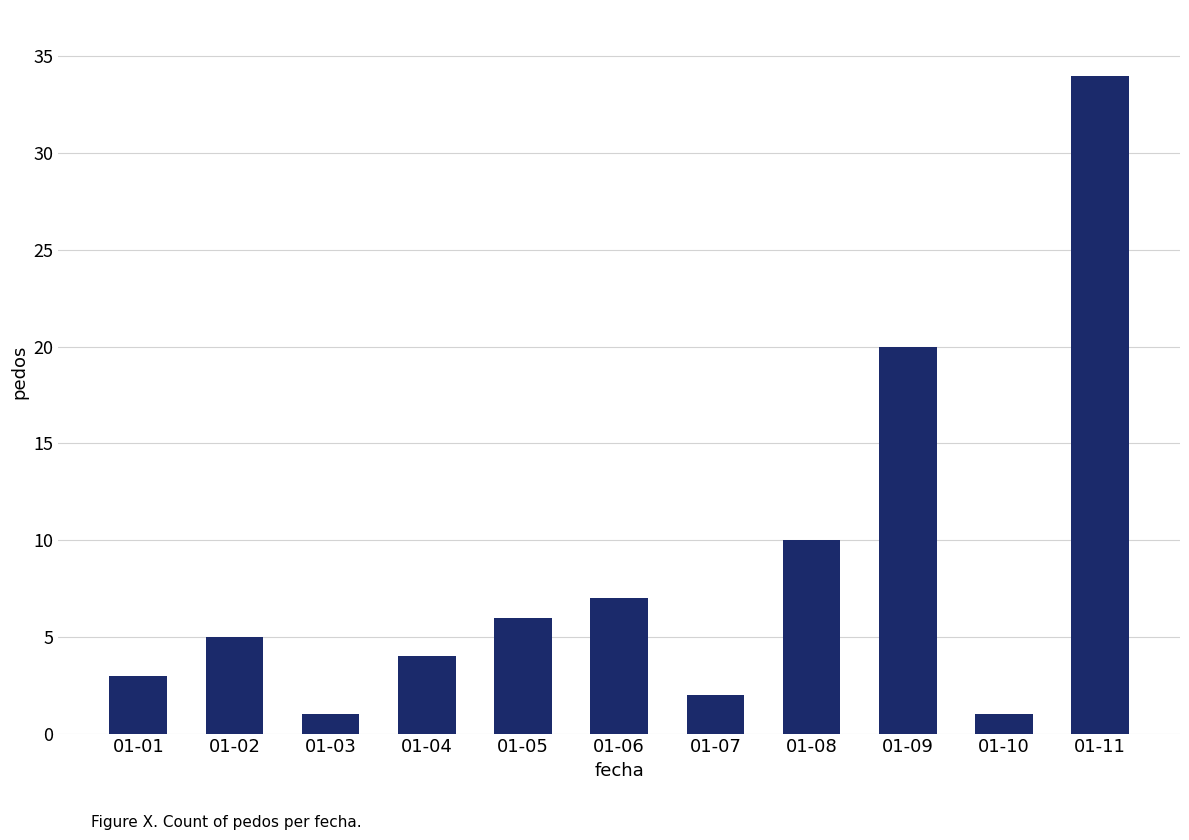

What is the sum of all values?

93